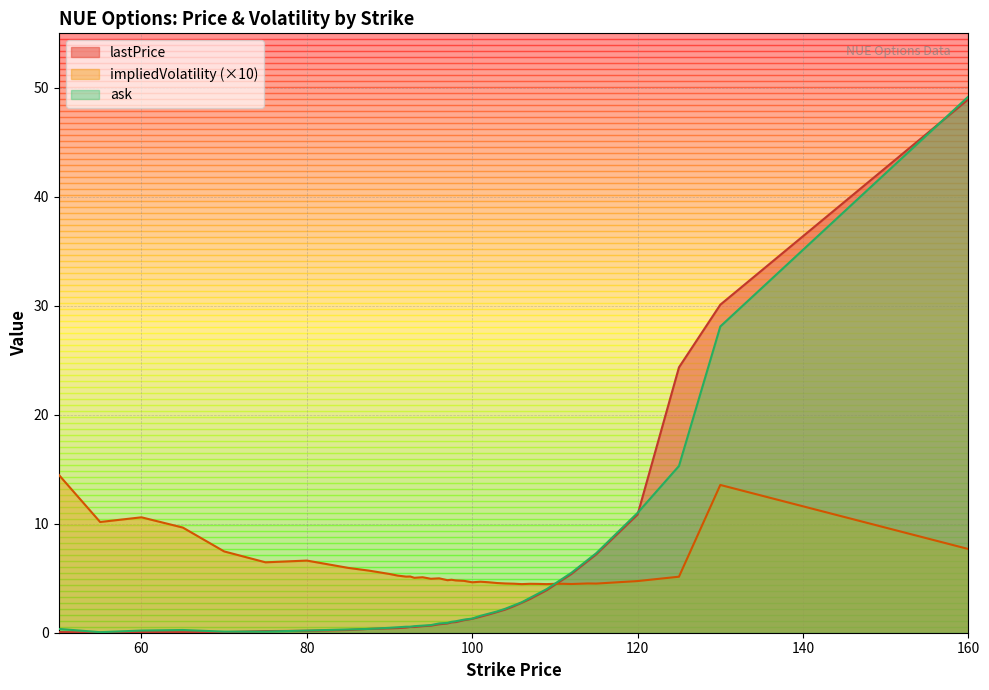

Which series ends up on top after the final intersection of ask and impliedVolatility?

ask